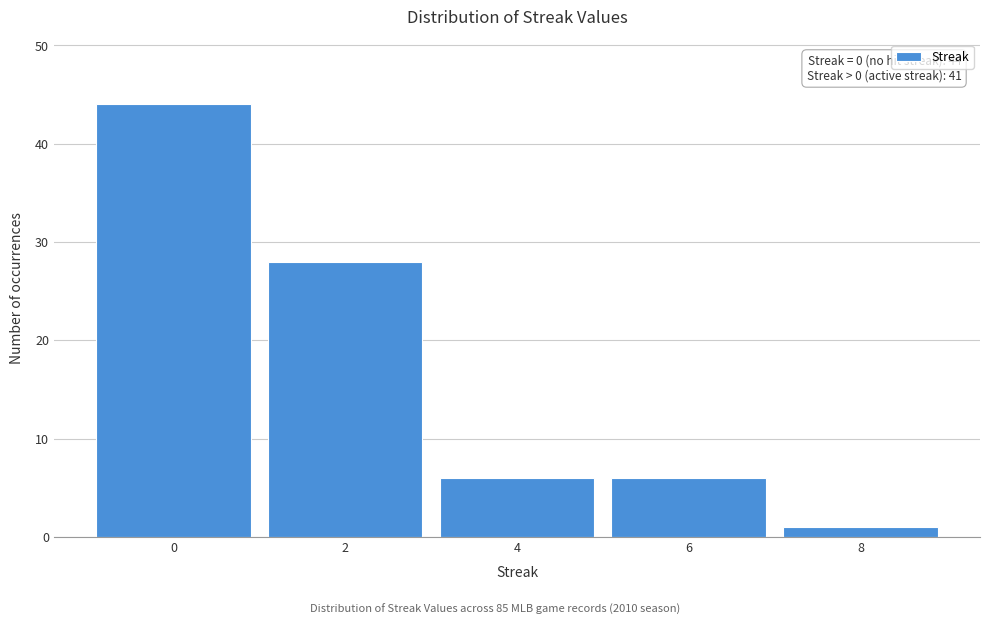

Reading left to right, transcribe all the data shown in this chart.

44	28	6	6	1